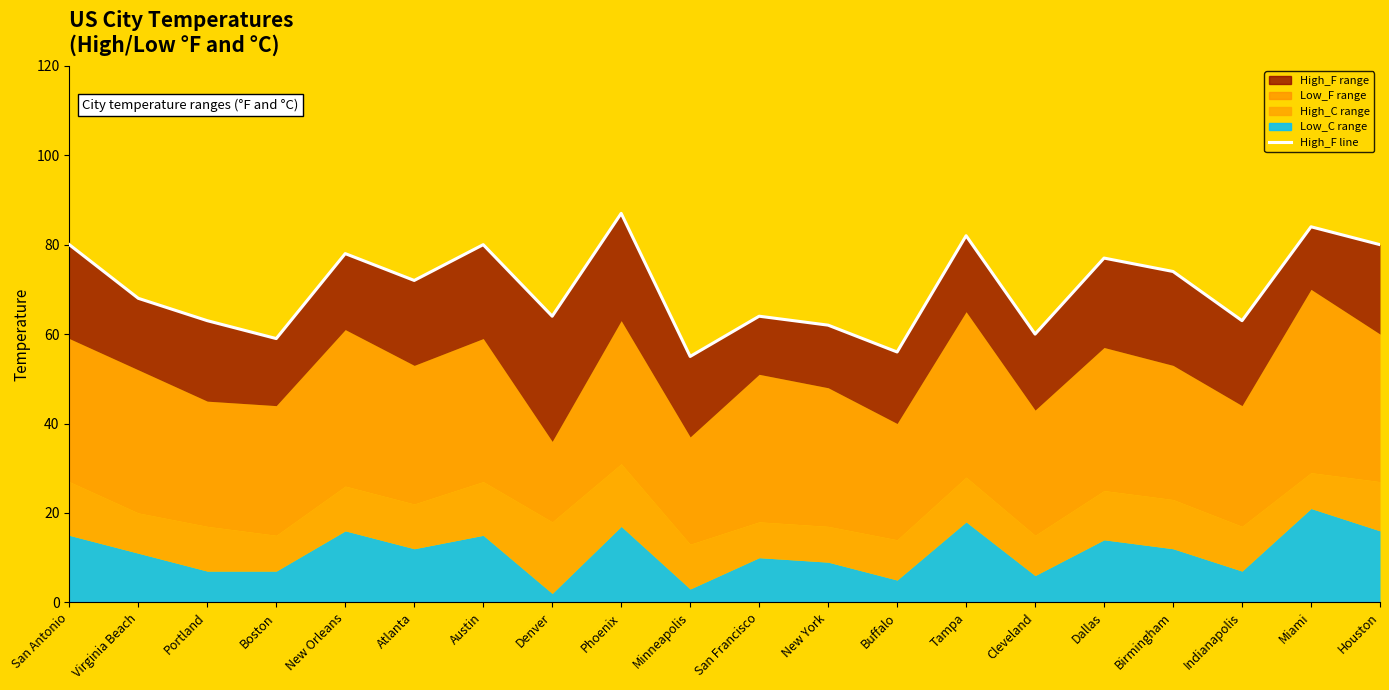

How many points are higher than both their immediate neighbors (excluding endpoints)?

7